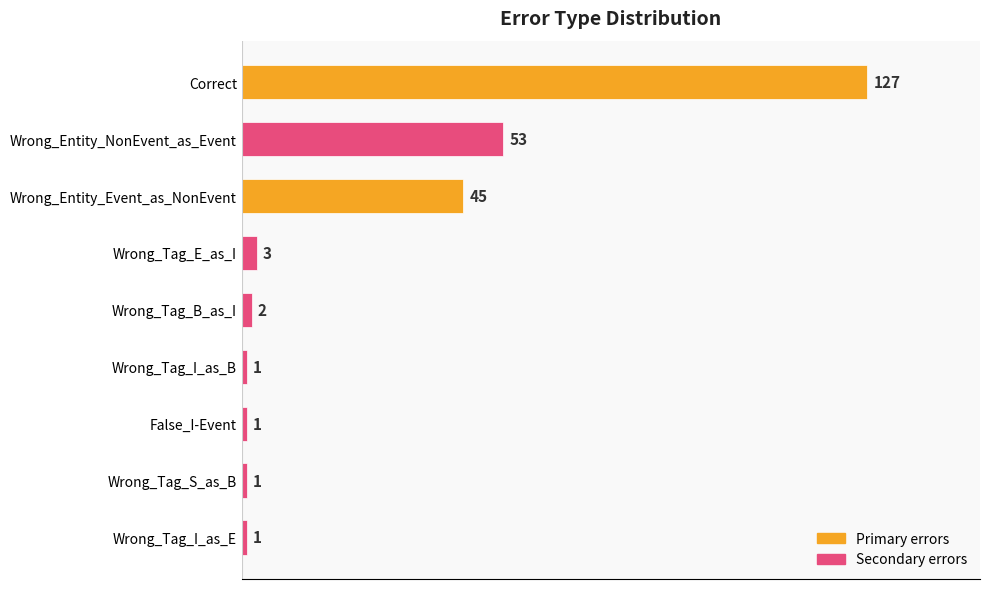

True or false: the data shows 1 at Wrong_Tag_S_as_B.

True